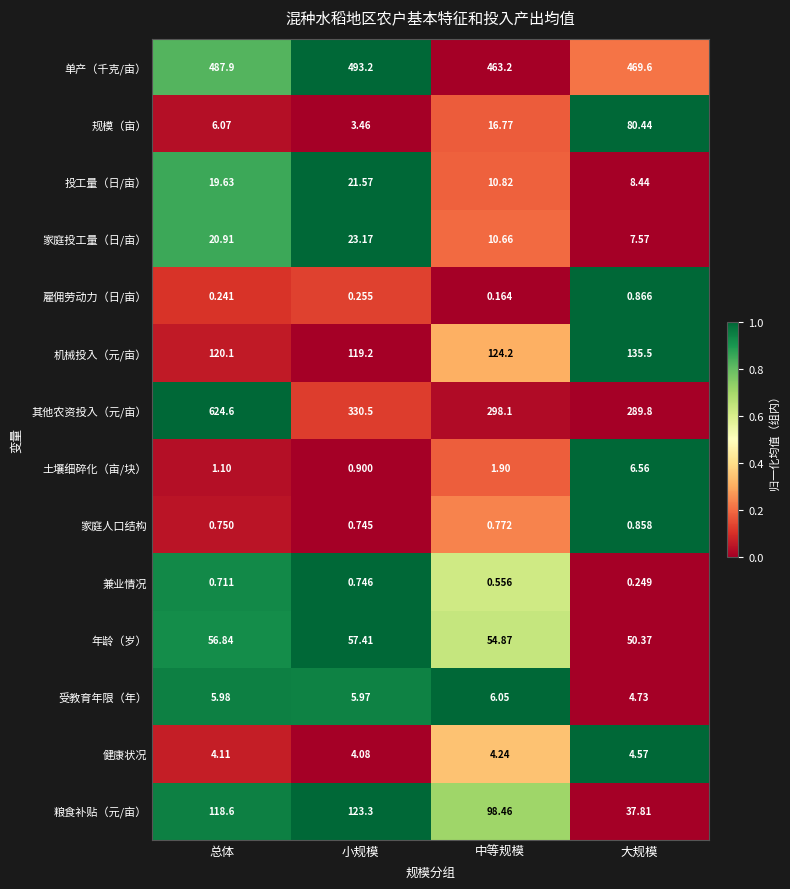

At 中等规模, list the series in order from largest to smallest.

单产（千克/亩）, 其他农资投入（元/亩）, 机械投入（元/亩）, 粮食补贴（元/亩）, 年龄（岁）, 规模（亩）, 投工量（日/亩）, 家庭投工量（日/亩）, 受教育年限（年）, 健康状况, 土壤细碎化（亩/块）, 家庭人口结构, 兼业情况, 雇佣劳动力（日/亩）